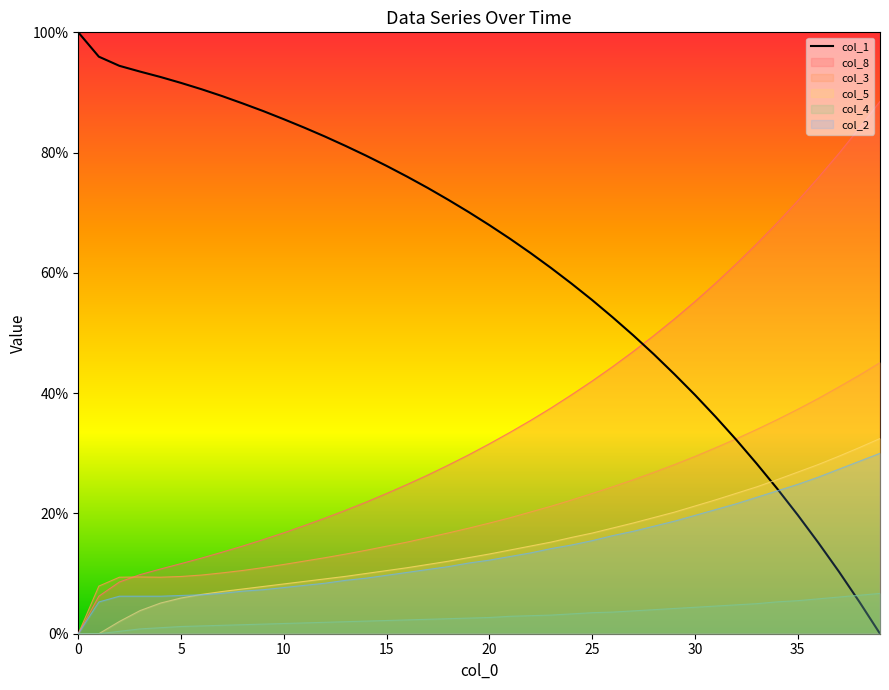

How many values are above zero?

39